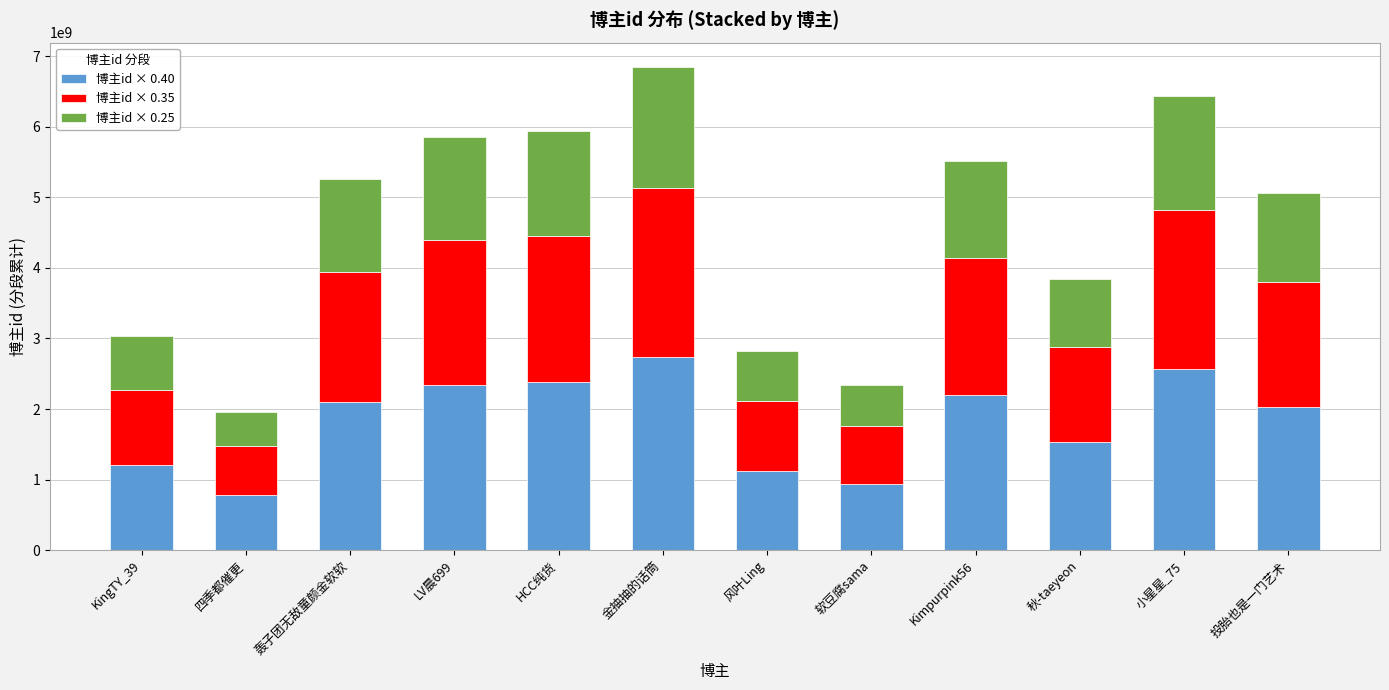

The 博主id × 0.40 series shows 4096307494 at LV晨699. True or false?

False